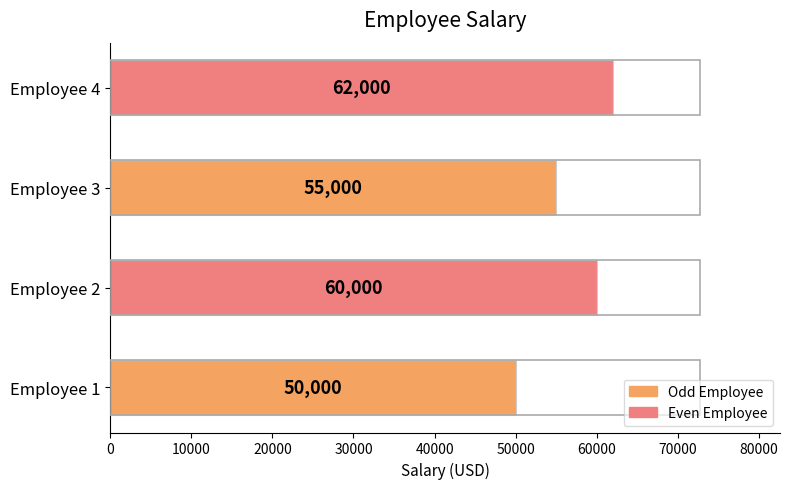

What is the average value?

56750